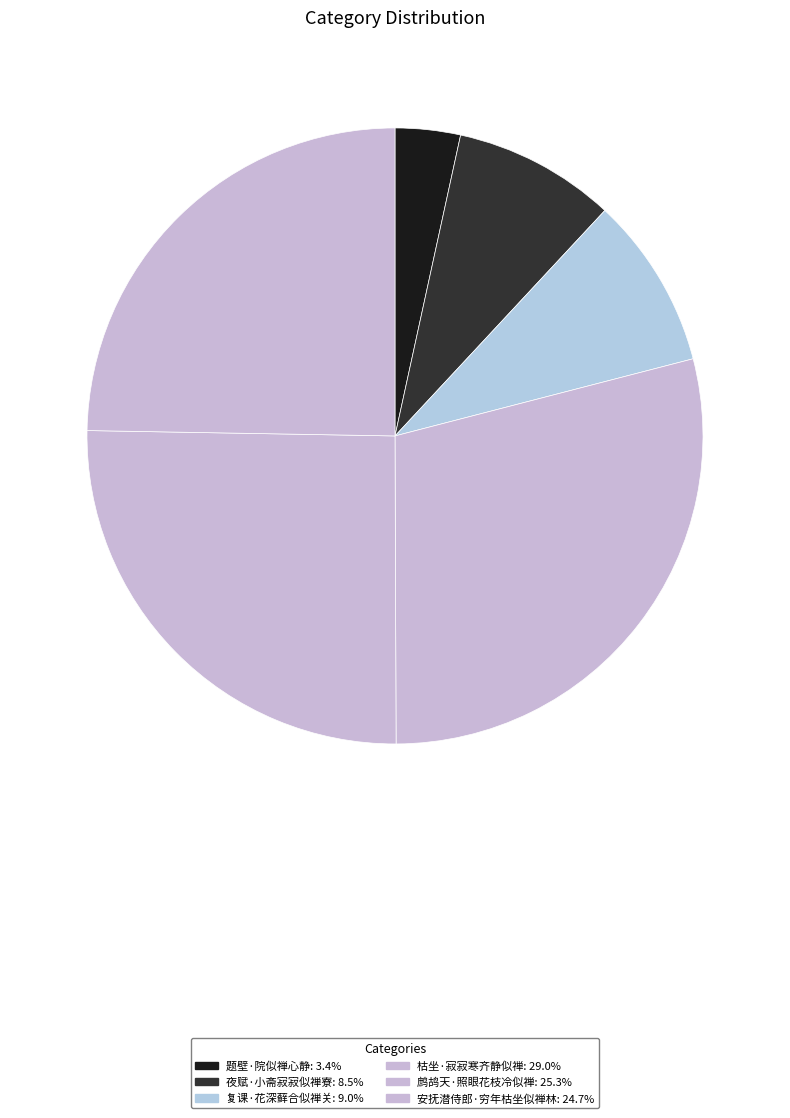

What is the smallest slice in the pie chart?

题壁·院似禅心静